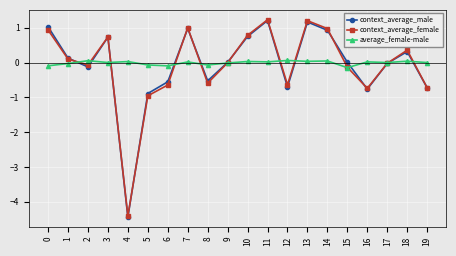

Between 2 and 5, which series saw the biggest shift?

context_average_female